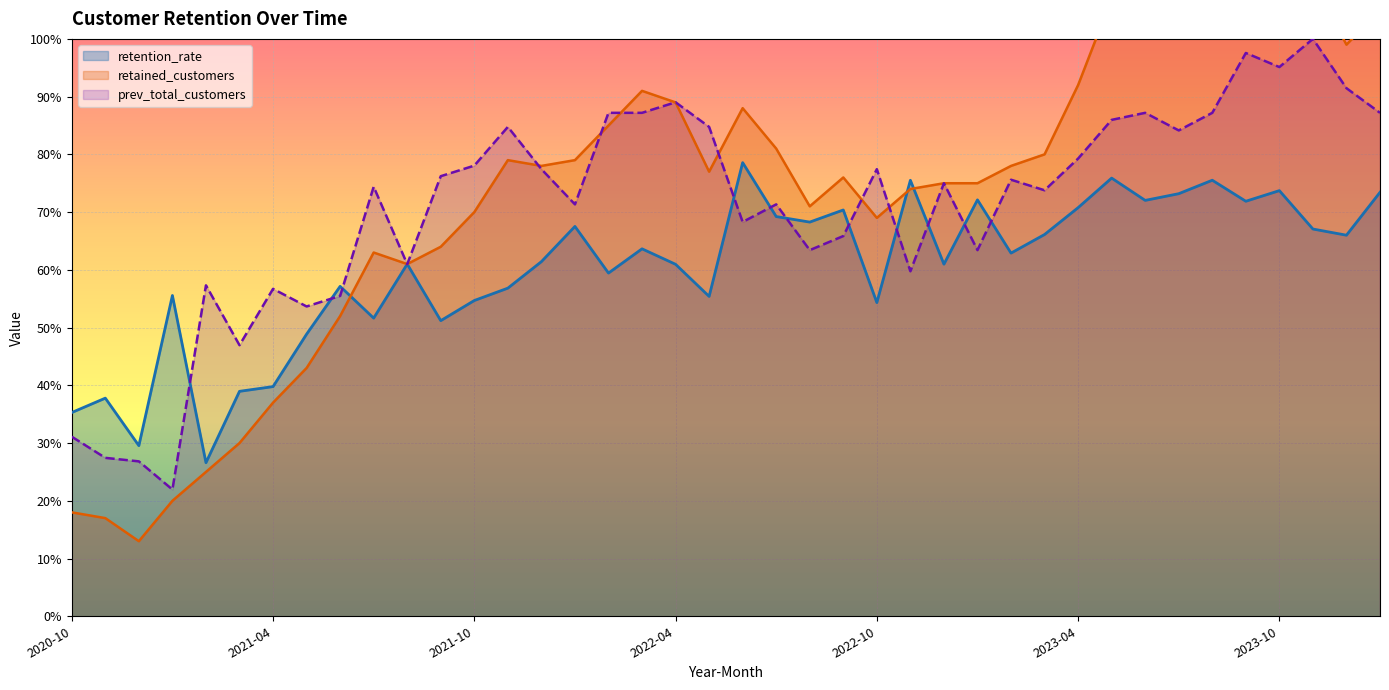

What is the difference between the maximum and second lowest values in the prev_total_customers series?

73.2